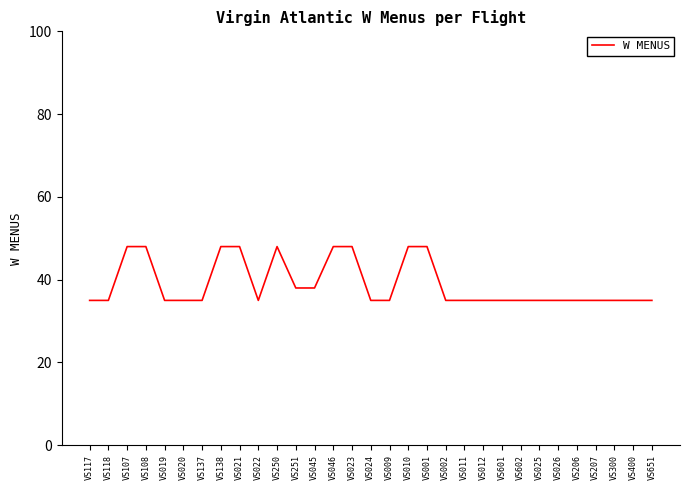

The value at VS138 is 48. True or false?

True